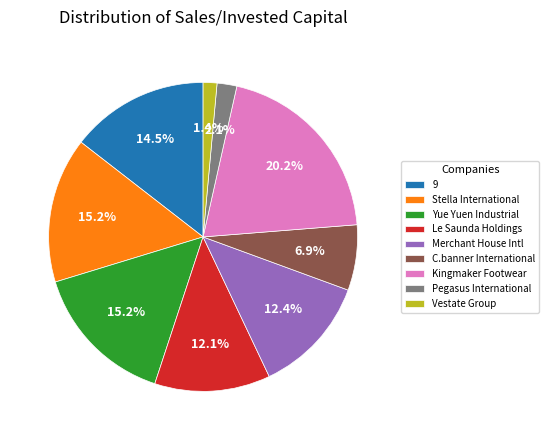

Is there a majority slice in this chart?

No